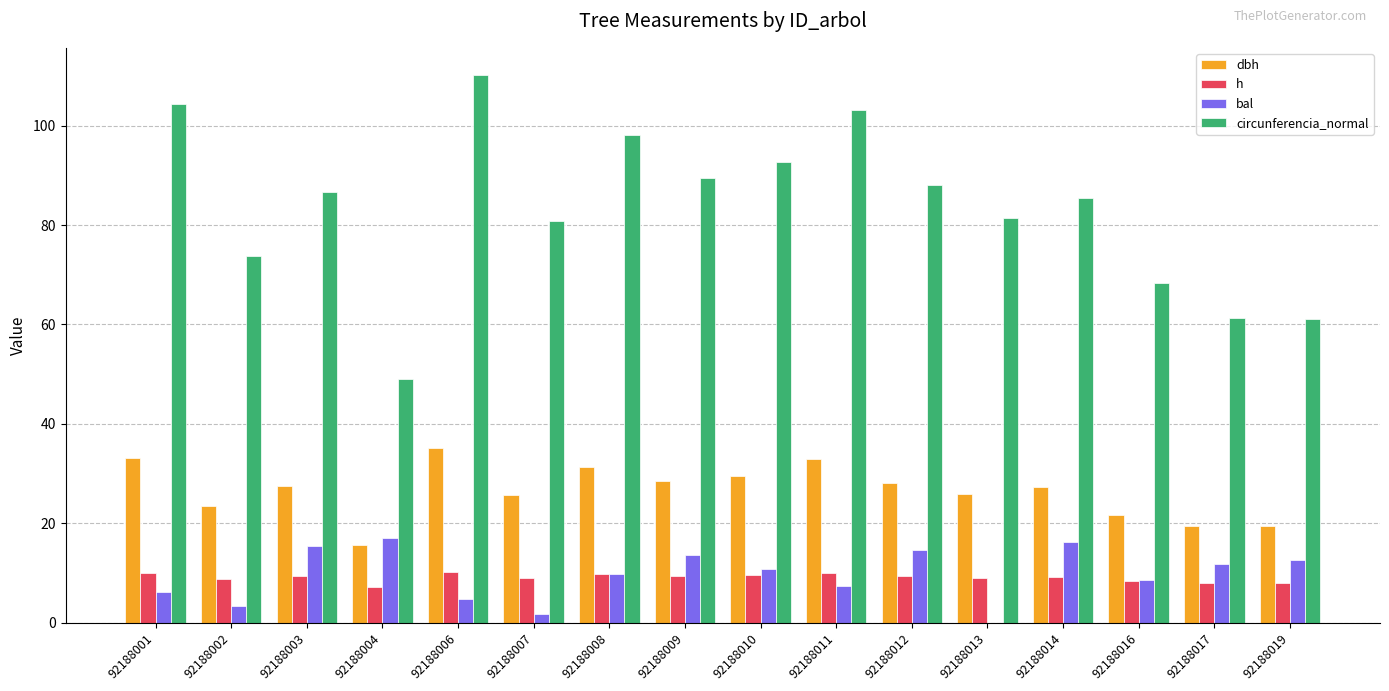

Which label corresponds to the largest value in the chart?

92188006